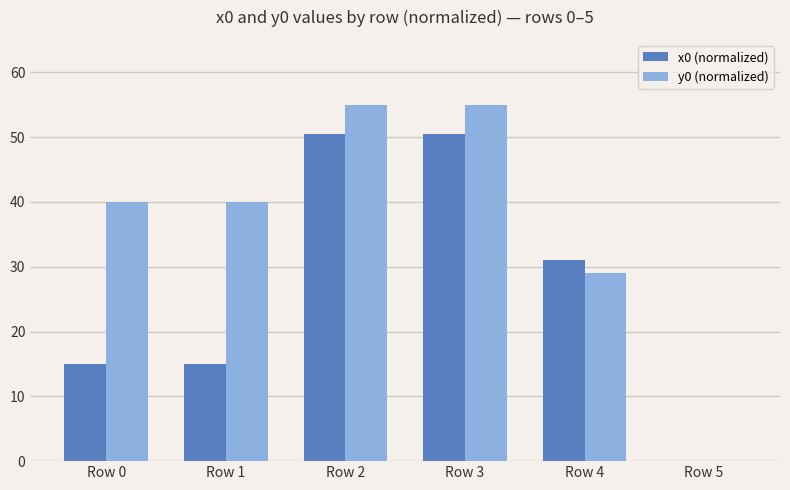

Reading left to right, list all the values displayed in this chart.

x0 (normalized): Row 0=15.0	Row 1=15.0	Row 2=50.4	Row 3=50.4	Row 4=31.0	Row 5=0.0
y0 (normalized): Row 0=40.1	Row 1=40.1	Row 2=55.0	Row 3=55.0	Row 4=29.1	Row 5=0.0